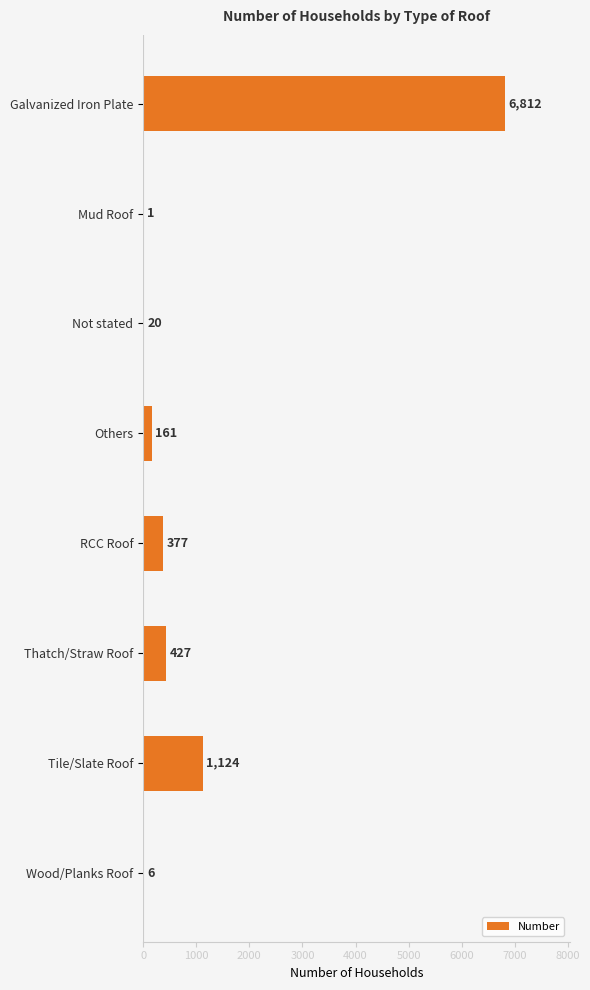

Are the bars horizontal?

Yes